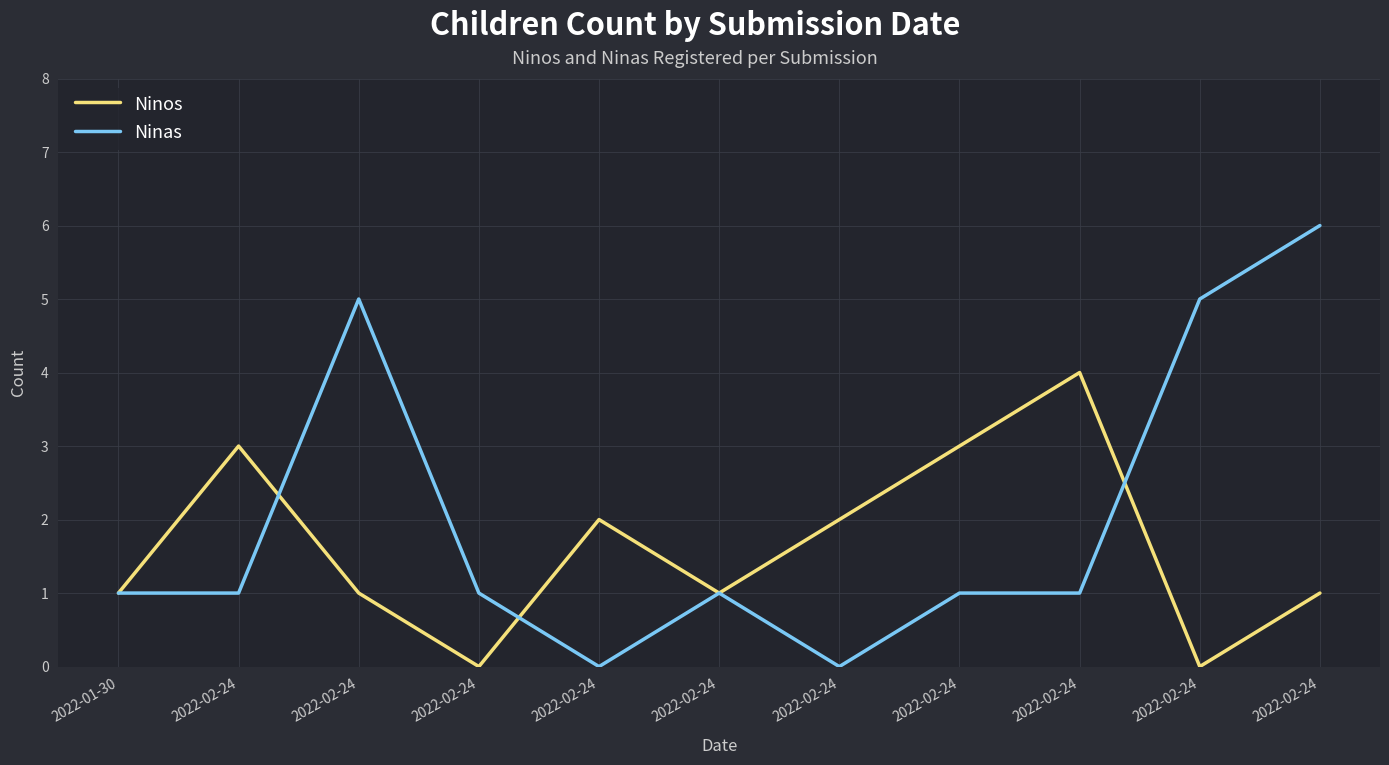

What is the maximum value for Ninos?

4